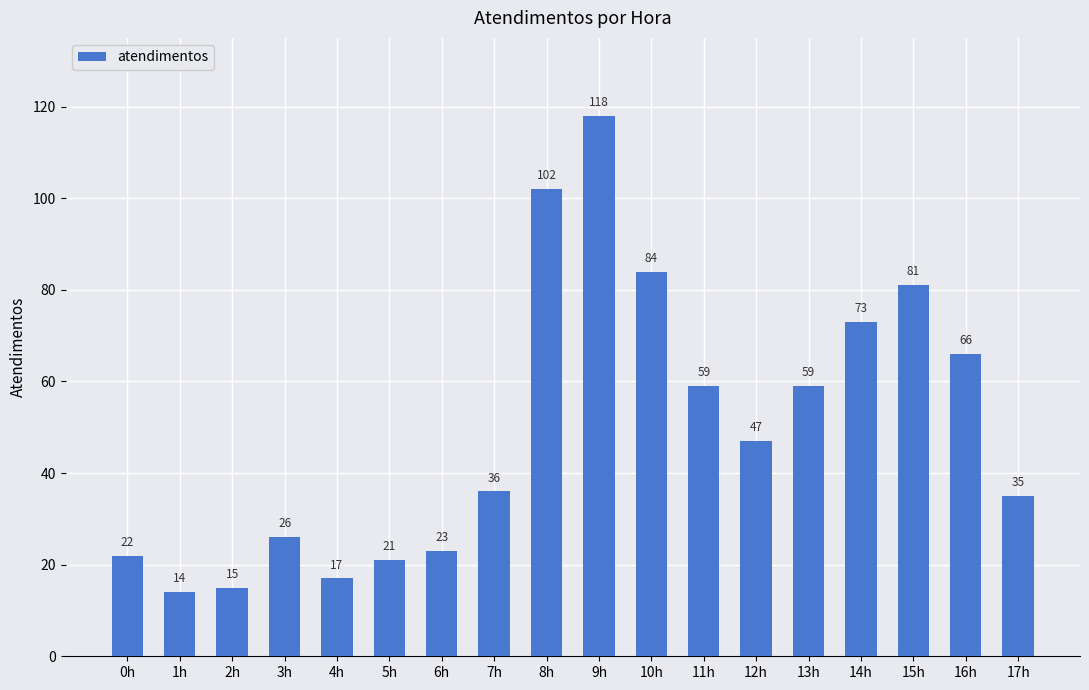

How many data points are less than 47?

9